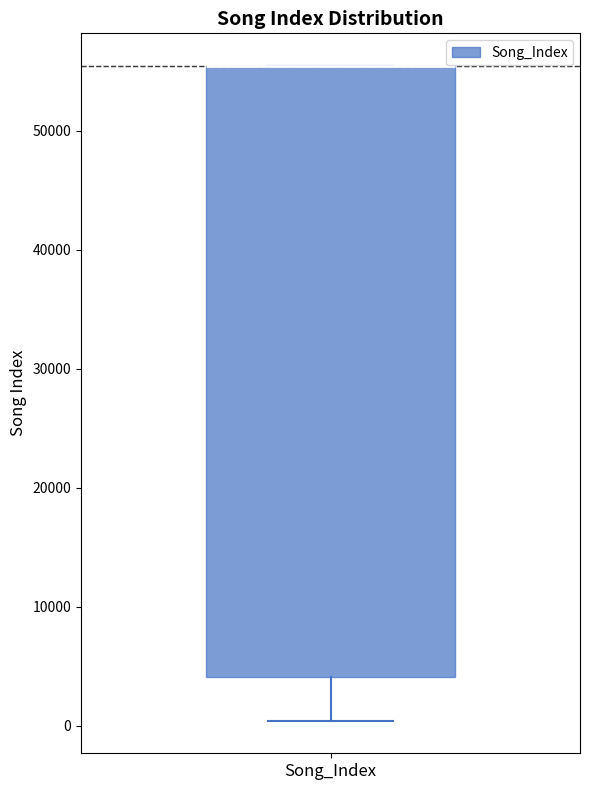

Transcribe this box plot: give where the median line is, the range the box spans, and where the two whiskers end, as read against the y-axis. The values are not printed on the chart, so give them approximately, as read against the axis.

median 55000 (drawn on the box's upper edge), box 4000 to 55000, whiskers 0 to 55000